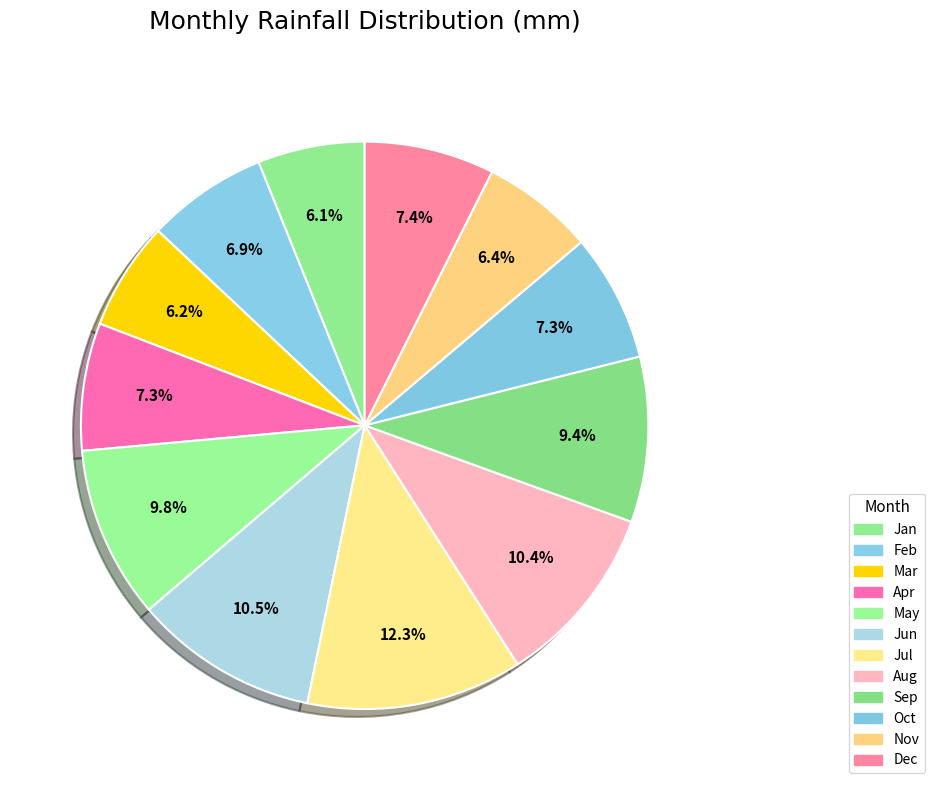

How many segments does this pie chart have?

12